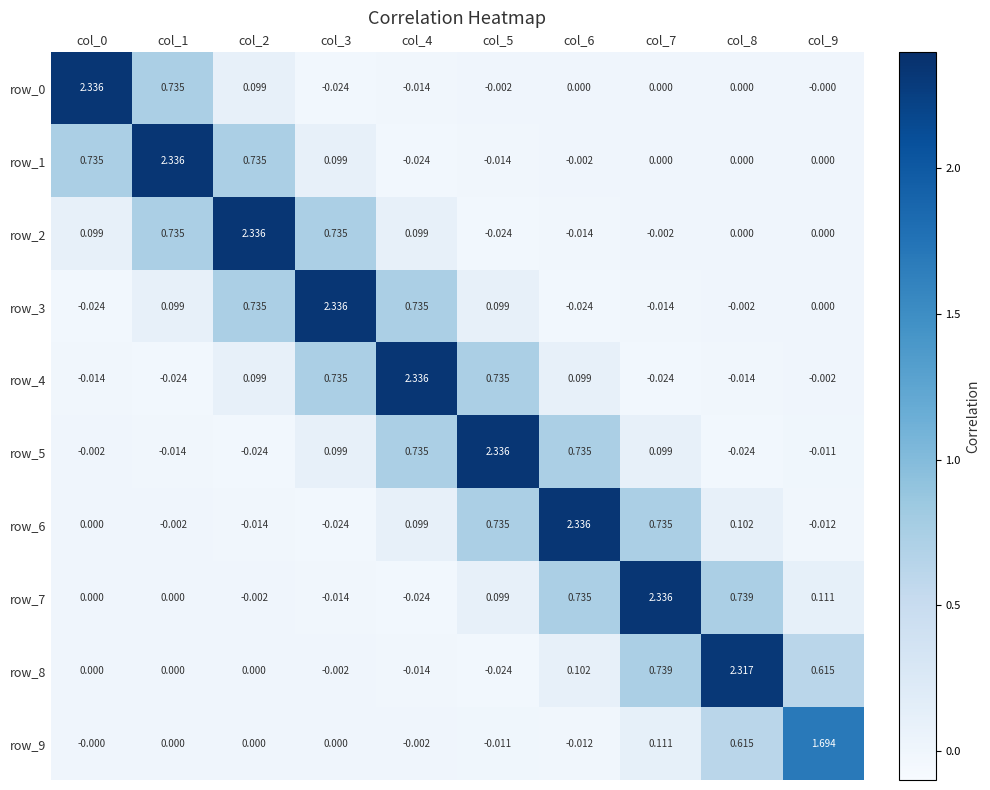

Is the value of row_4 at col_0 greater than the value of row_7 at col_0?

No